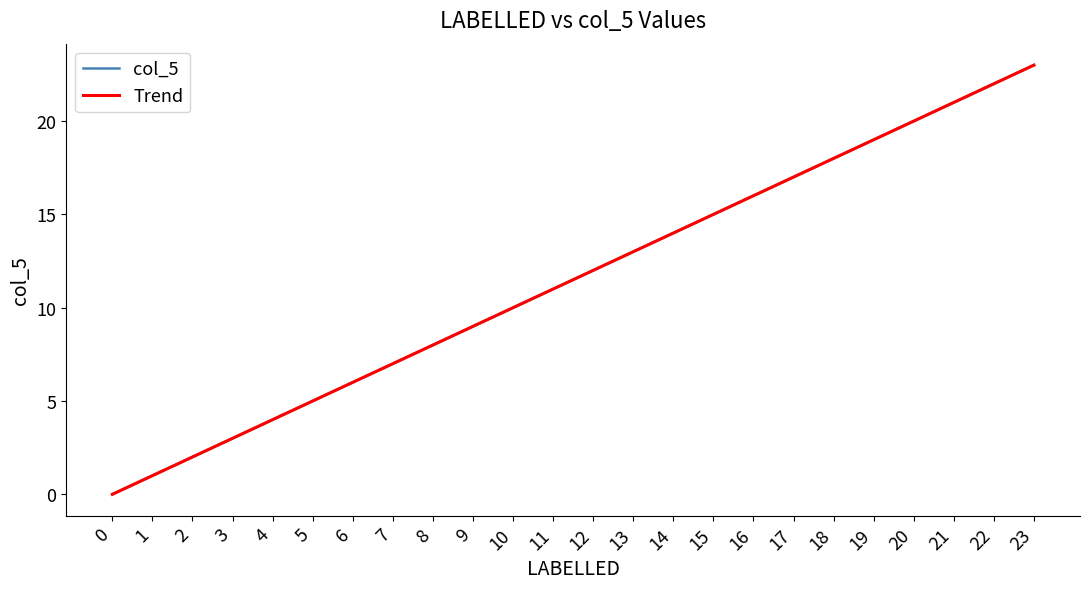

True or false: Trend has a value of 13.0 at 13.

True